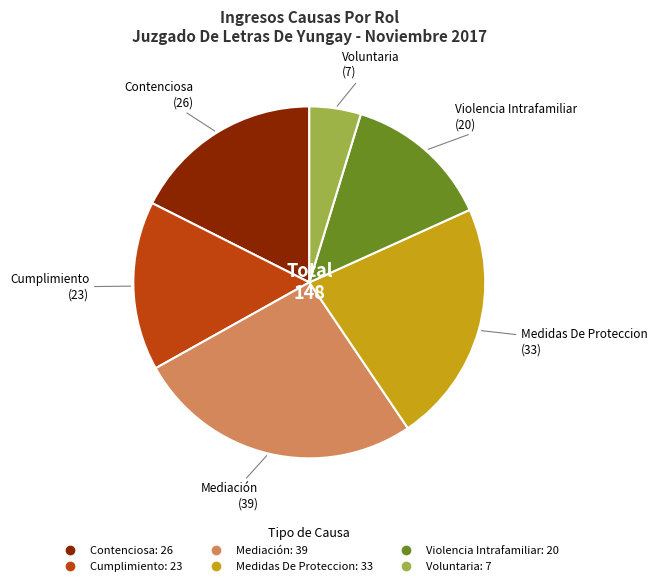

Is it true that Violencia Intrafamiliar is 14% of the pie?

True